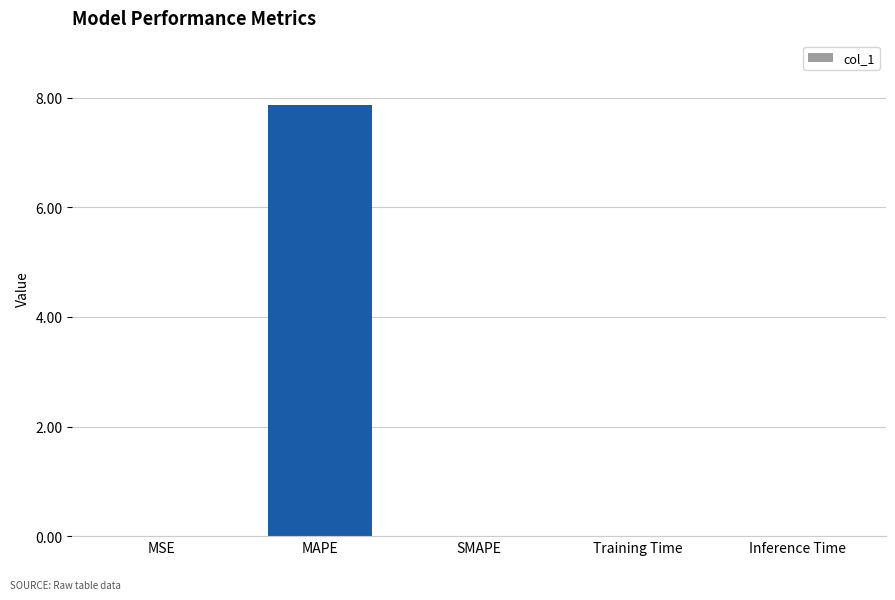

The chart shows a value of 0.0 at Training Time. True or false?

True